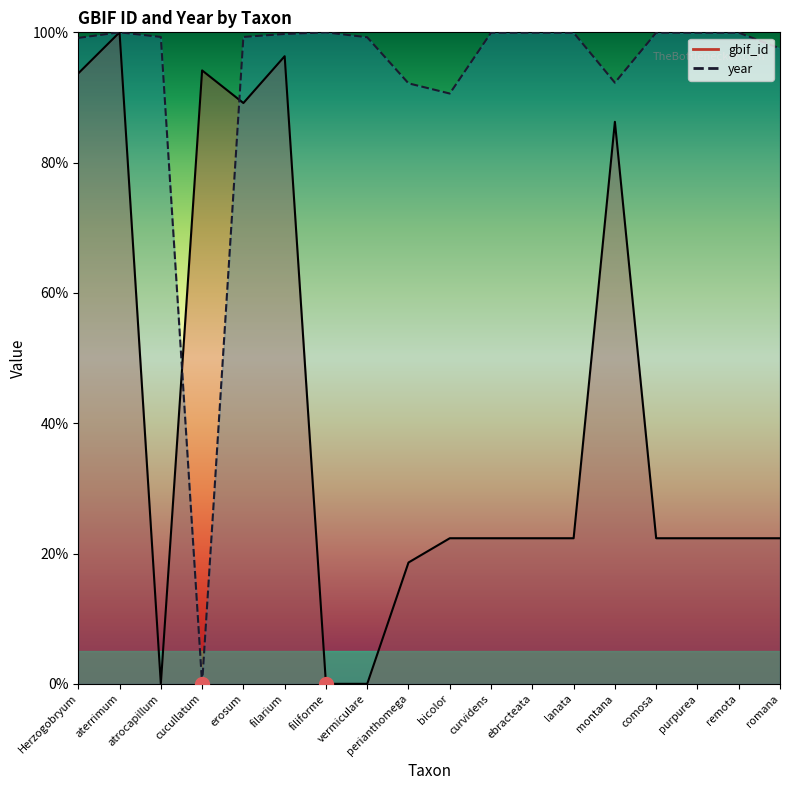

At which category does year reach its first local peak?

aterrimum